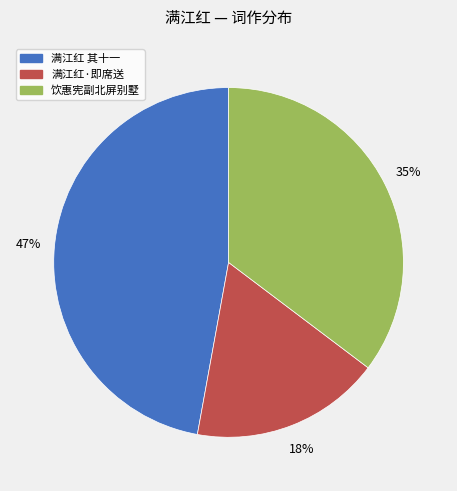

To the nearest percent, what is the average slice percentage?

33%